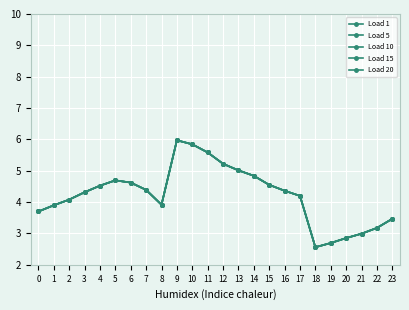

In Load 15, how many points are lower than both neighbors (excluding endpoints)?

2